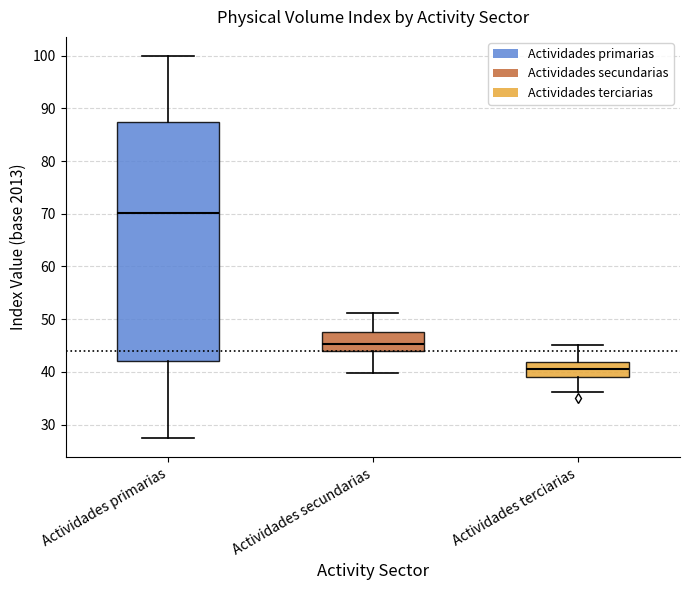

Where does the lower whisker of the box for Actividades secundarias end on the y-axis? The values are not printed on the chart, so give them approximately, as read against the axis.

40